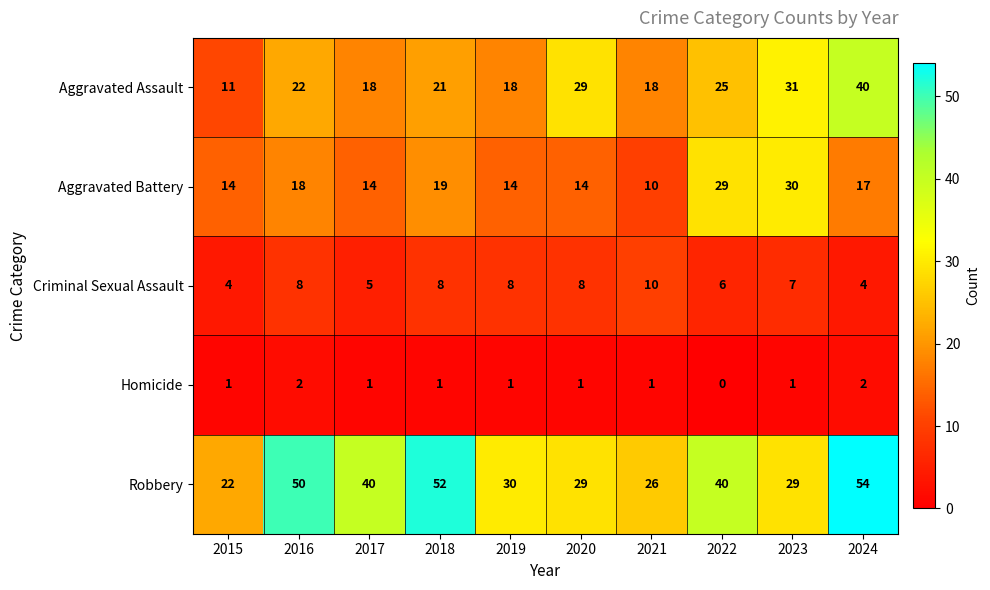

True or false: Robbery has a value of 68 at 2017.

False